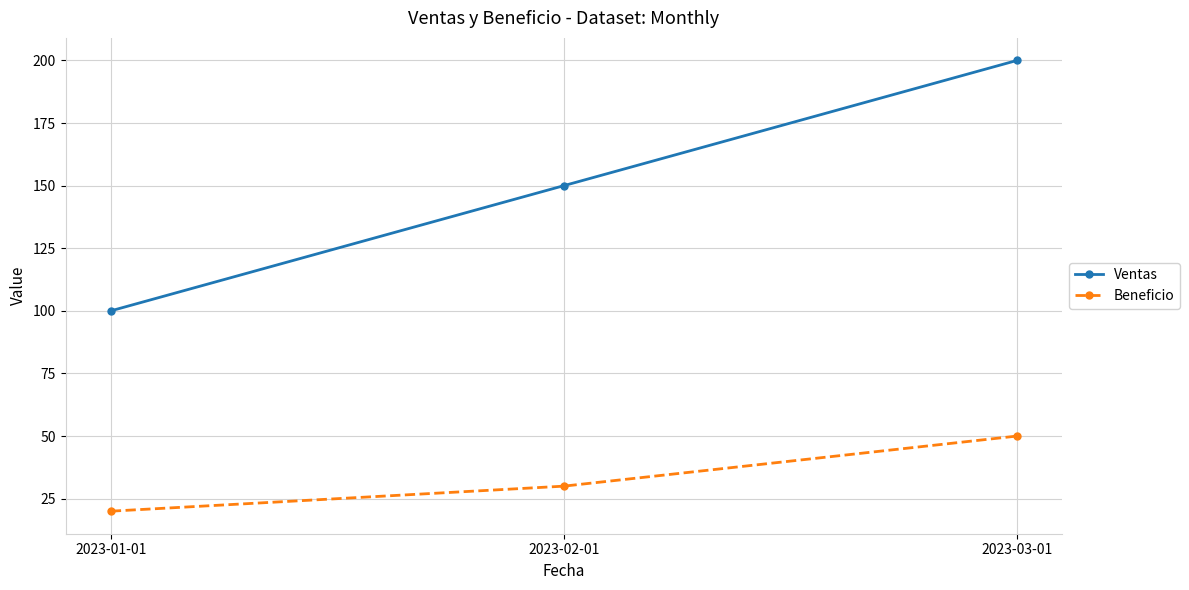

What is the spread (max minus min) of values at 2023-02-01?

120